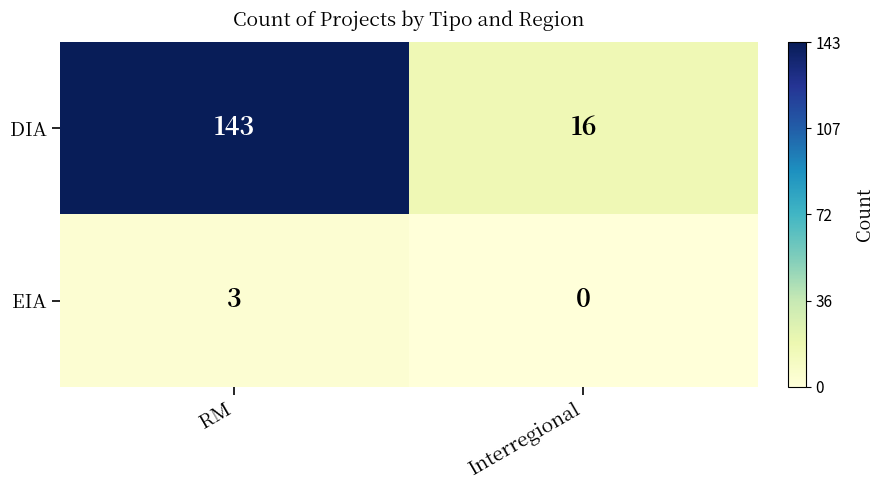

True or false: DIA has a value of 24 at Interregional.

False